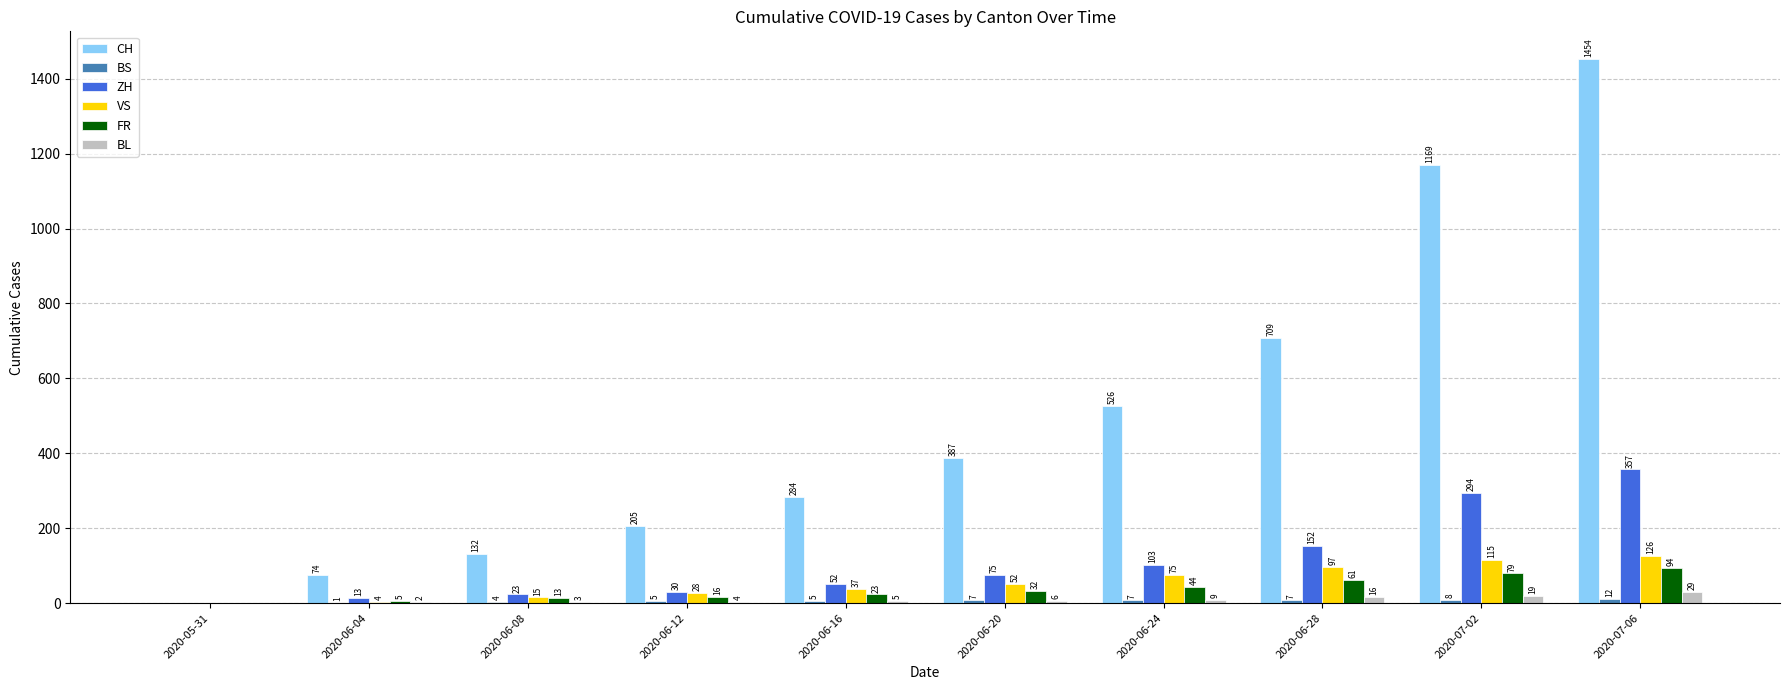

The CH series shows 211 at 2020-06-08. True or false?

False